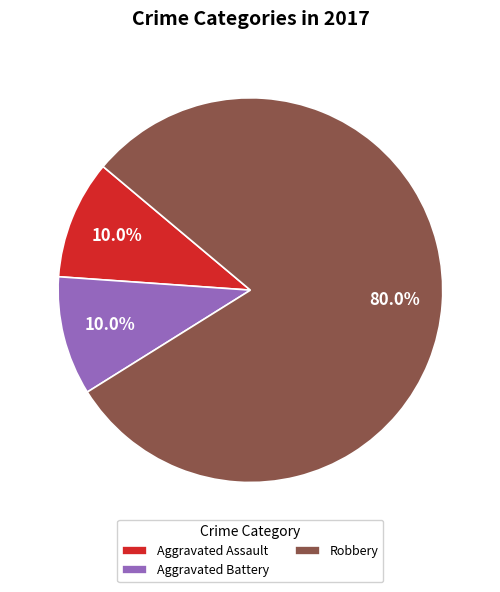

Does Robbery represent more than half of the total?

Yes